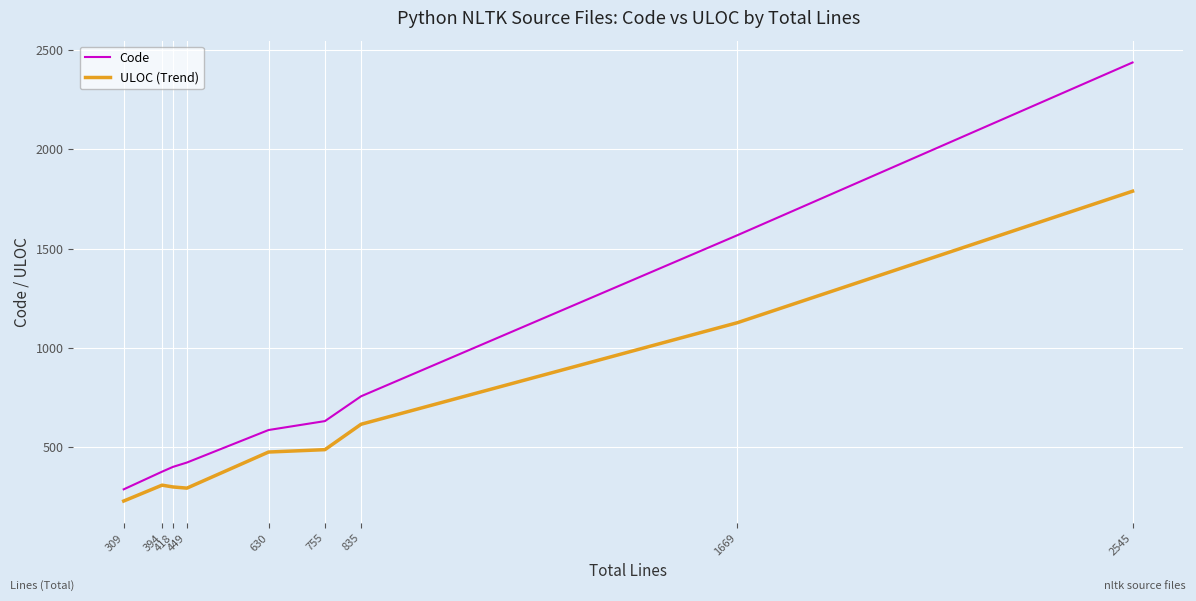

True or false: Code has a value of 755 at 835.

True